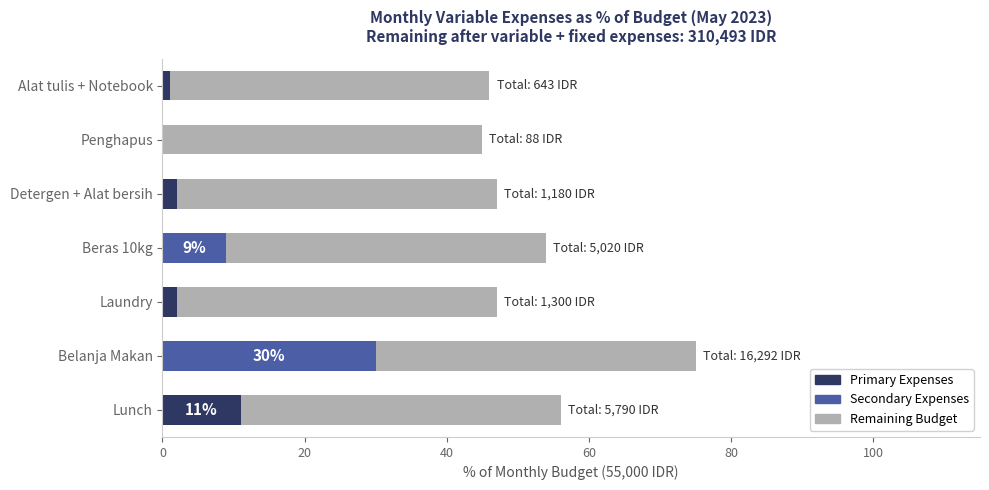

At which category is the sum across all series the highest?

Belanja Makan